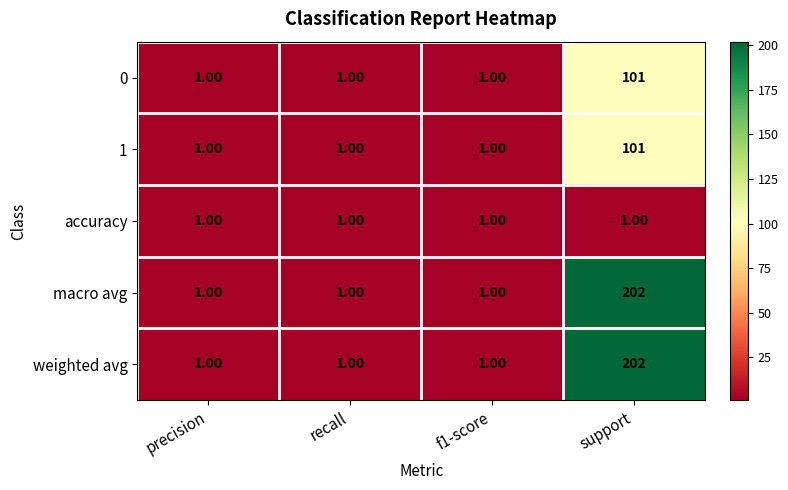

What is the sum of all 0 values?

104